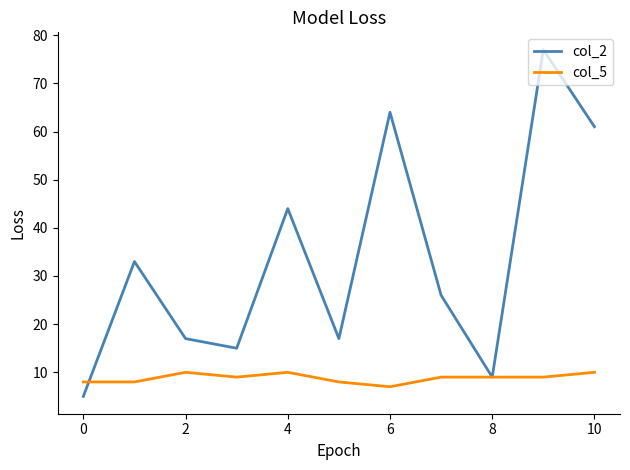

List the series in order of their peak value, lowest first.

col_5, col_2